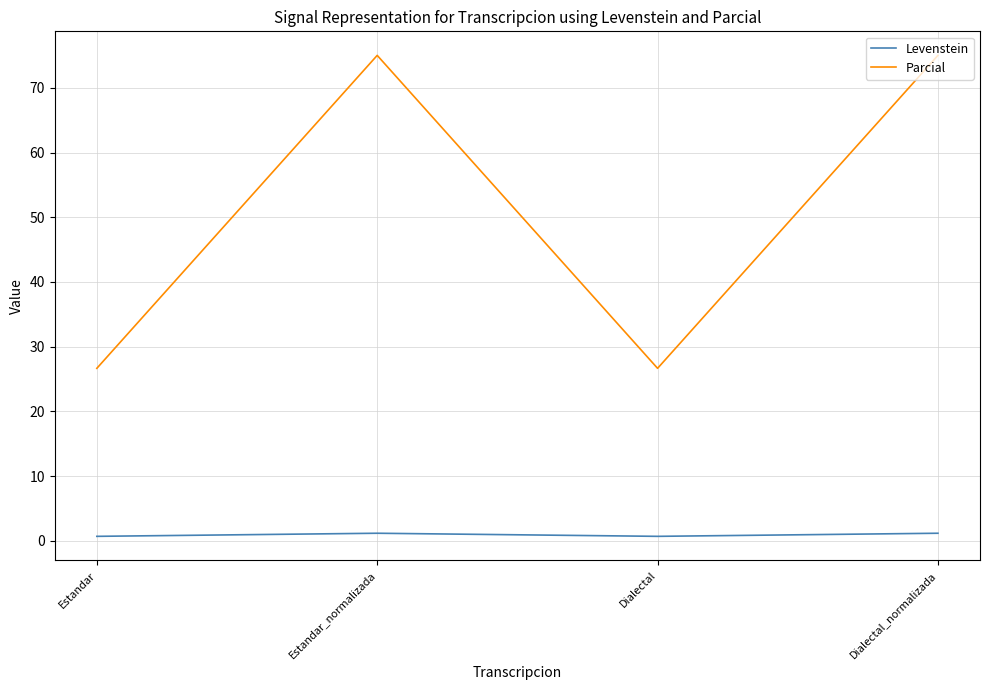

How many values in the Levenstein series are below 1?

2